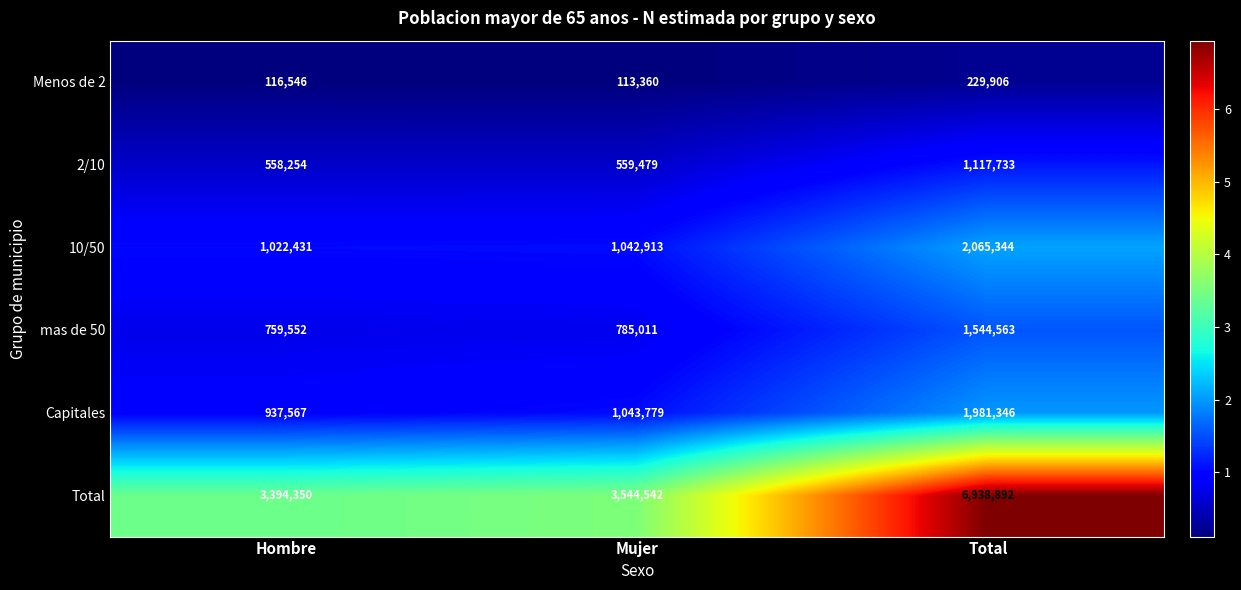

Reading left to right, extract all data points from this chart.

Menos de 2: 116546	113360	229906
2/10: 558254	559479	1117733
10/50: 1022431	1042913	2065344
mas de 50: 759552	785011	1544563
Capitales: 937567	1043779	1981346
Total: 3394350	3544542	6938892